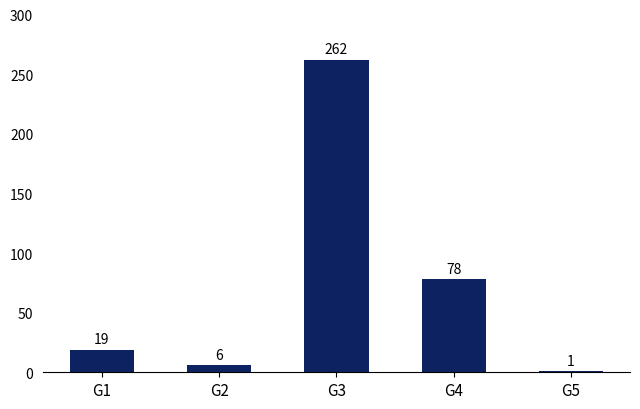

What is the change in value from G1 to G2?

-13